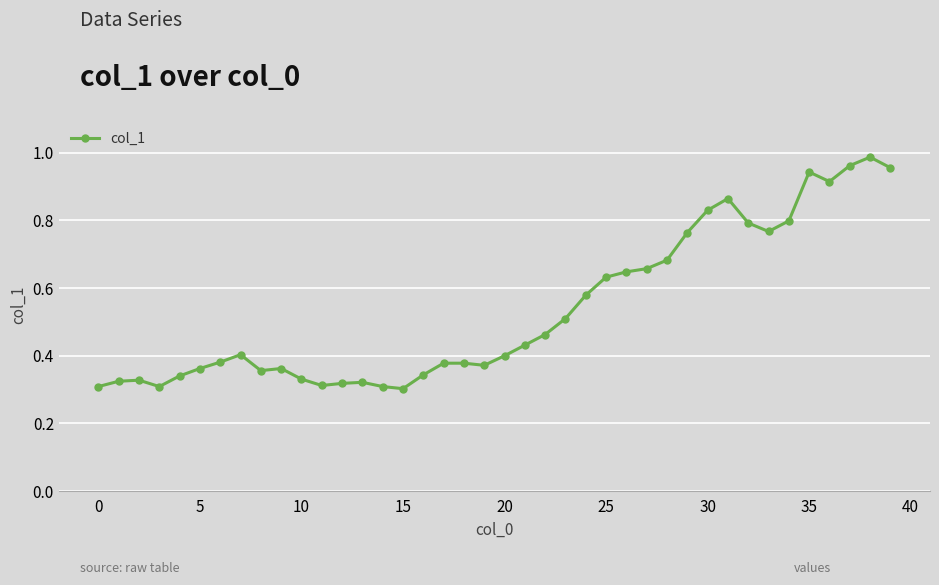

True or false: there are more than 1 points higher than both neighbors.

True